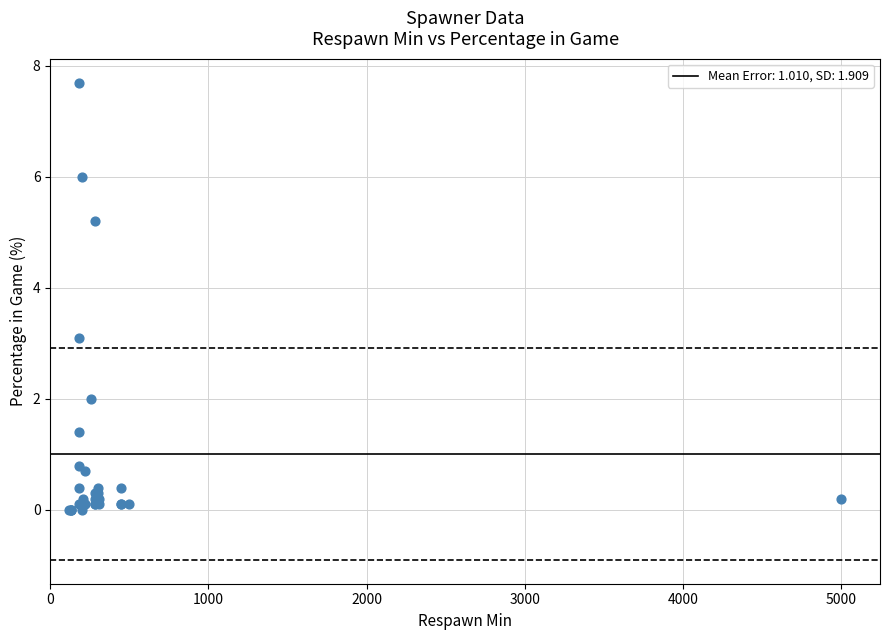

What Y value in the scatter plot is closest to 3?

3.1